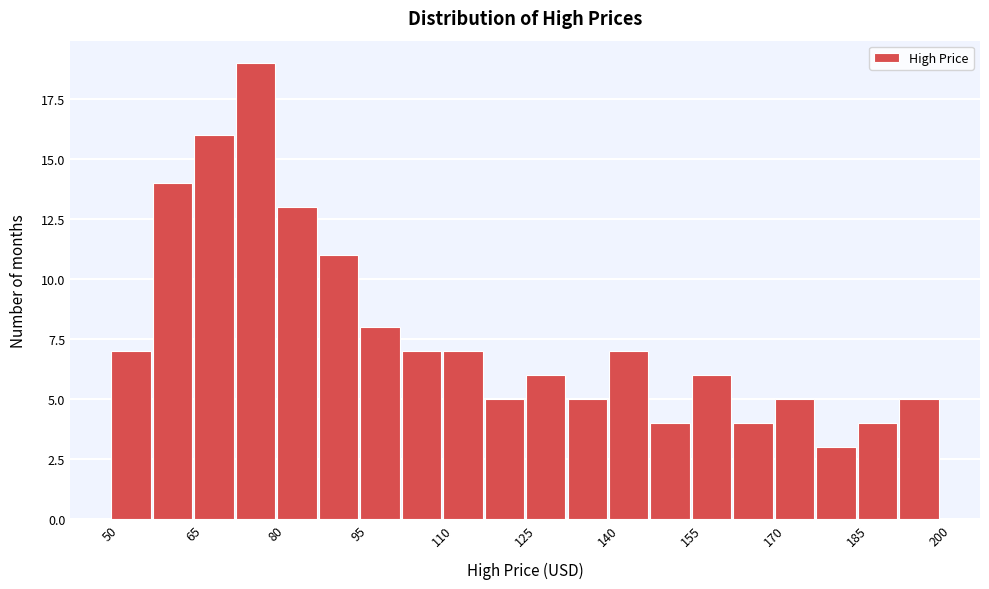

Around what value on the x-axis is the tallest bar? Give the approximate position of its centre, as read against the axis.

76